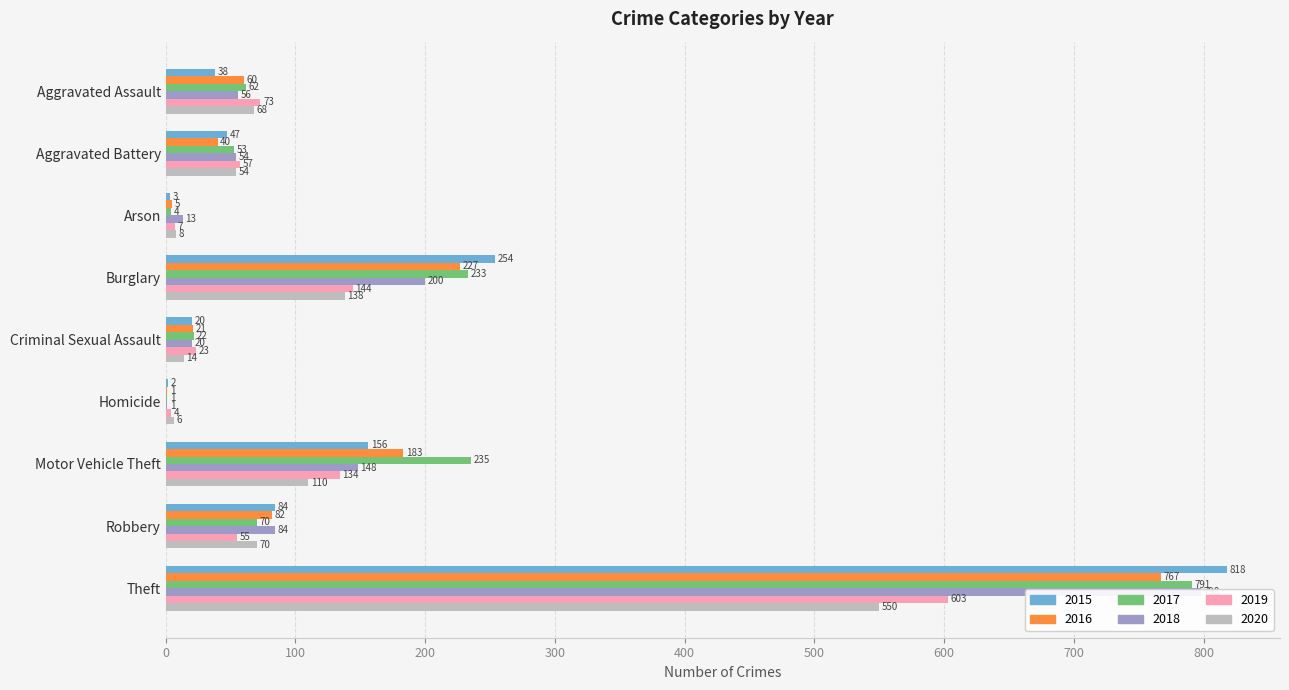

How many series are shown in this chart?

6